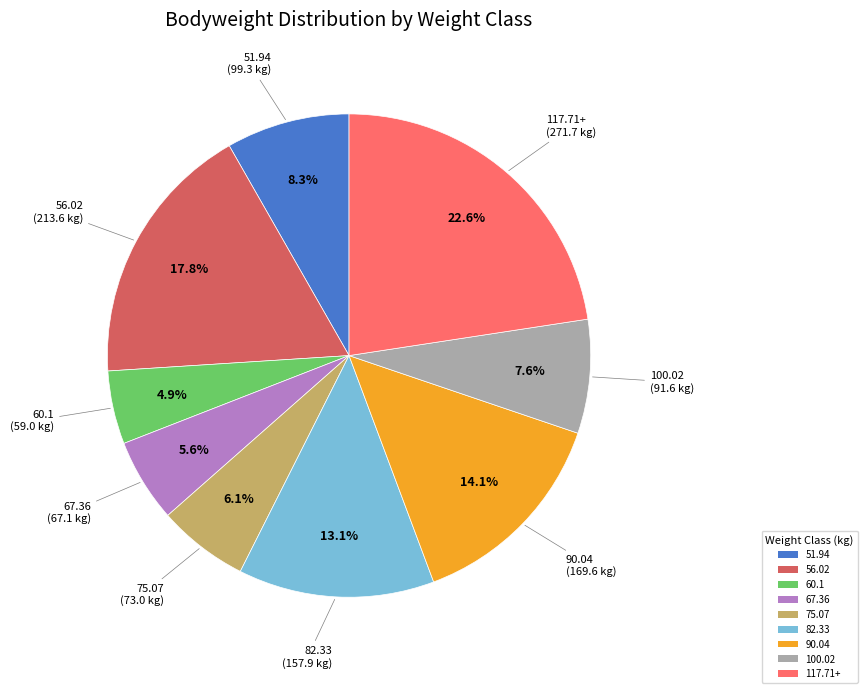

What percentage do 60.1 and 56.02 together represent?

22.7%